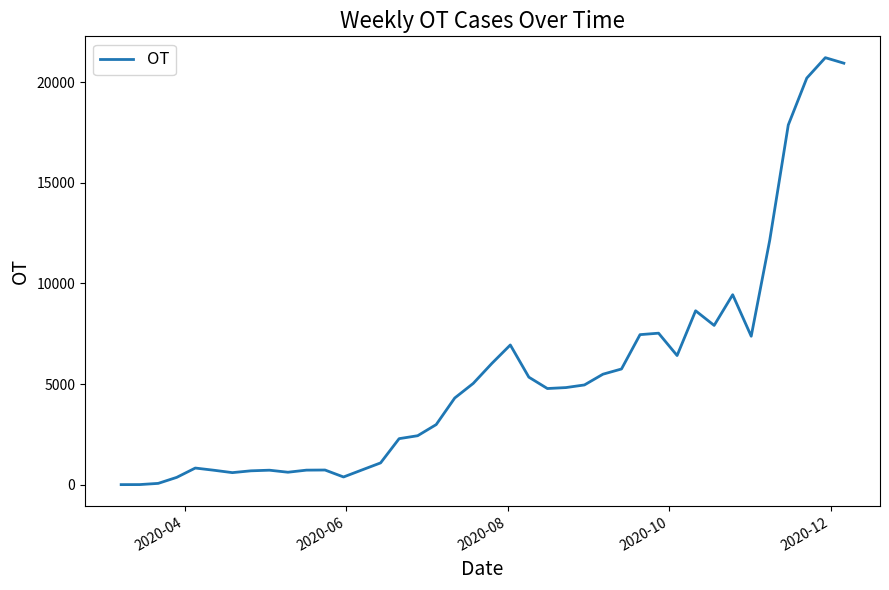

What is the greatest value displayed?

21215